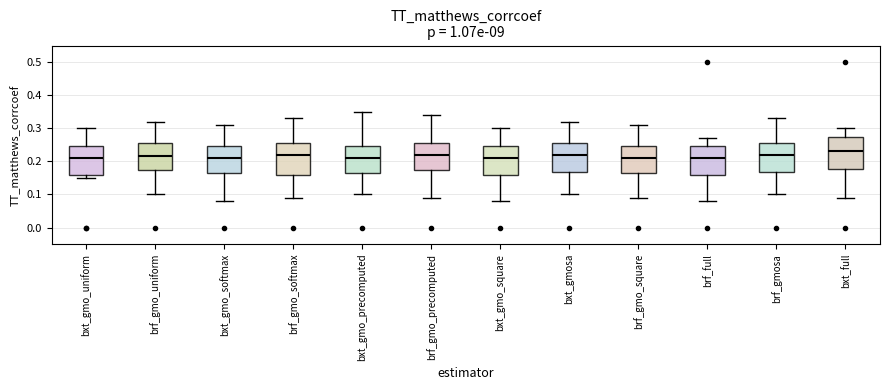

Where does the upper whisker of the box for brf_gmosa end on the y-axis? The values are not printed on the chart, so give them approximately, as read against the axis.

0.33